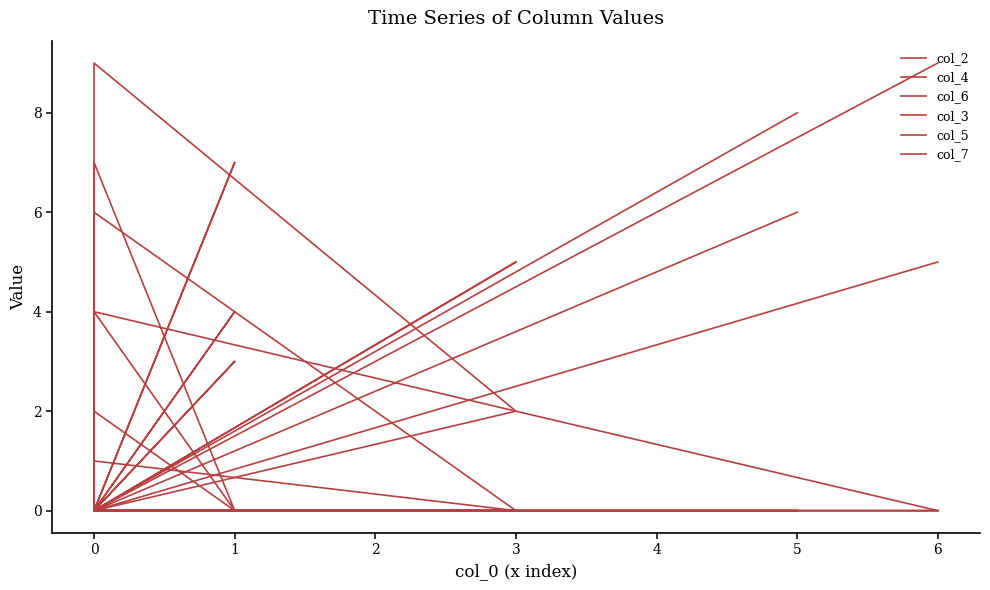

Rank the categories by col_6 value from lowest to highest.

6, 1, 0, 0, 3, 0, 0, 5, 0